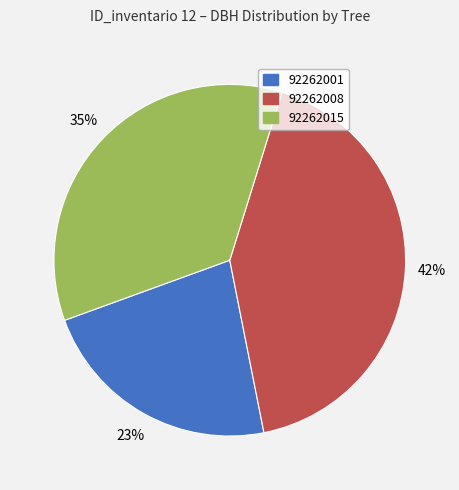

The 92262001 slice represents 9% of the pie. True or false?

False